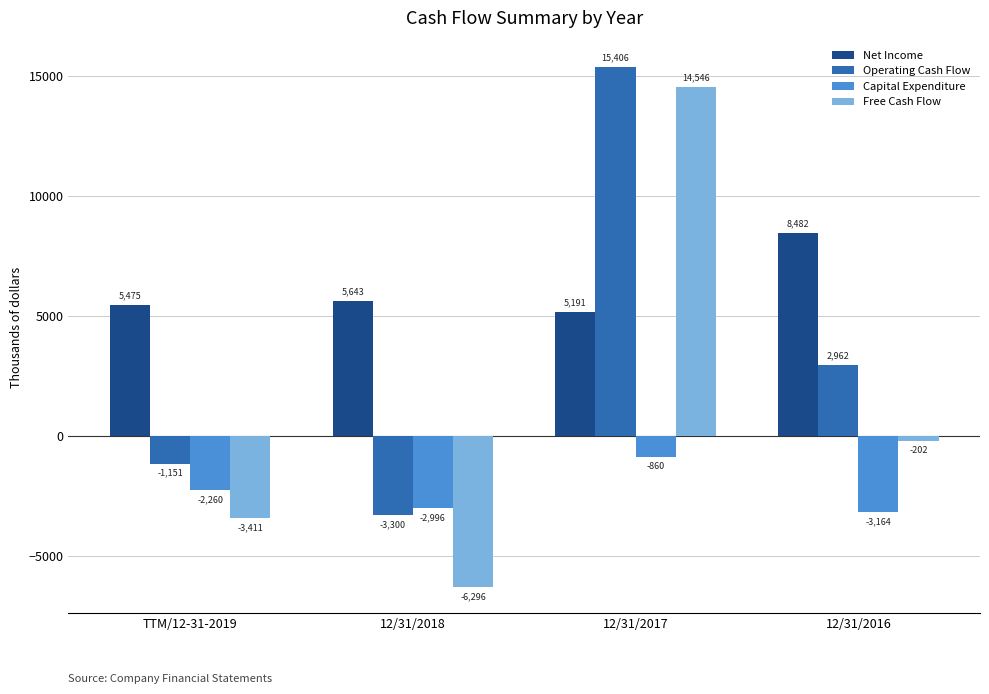

Count the Operating Cash Flow values in the range -1151 to 15406.

3